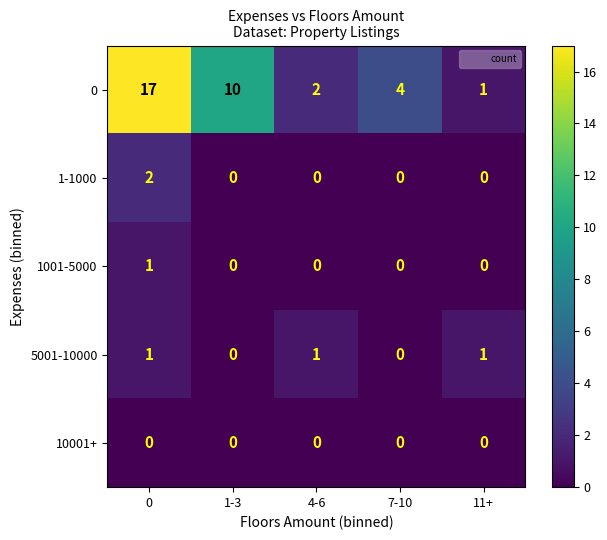

At how many categories does at least one series exceed 16?

1